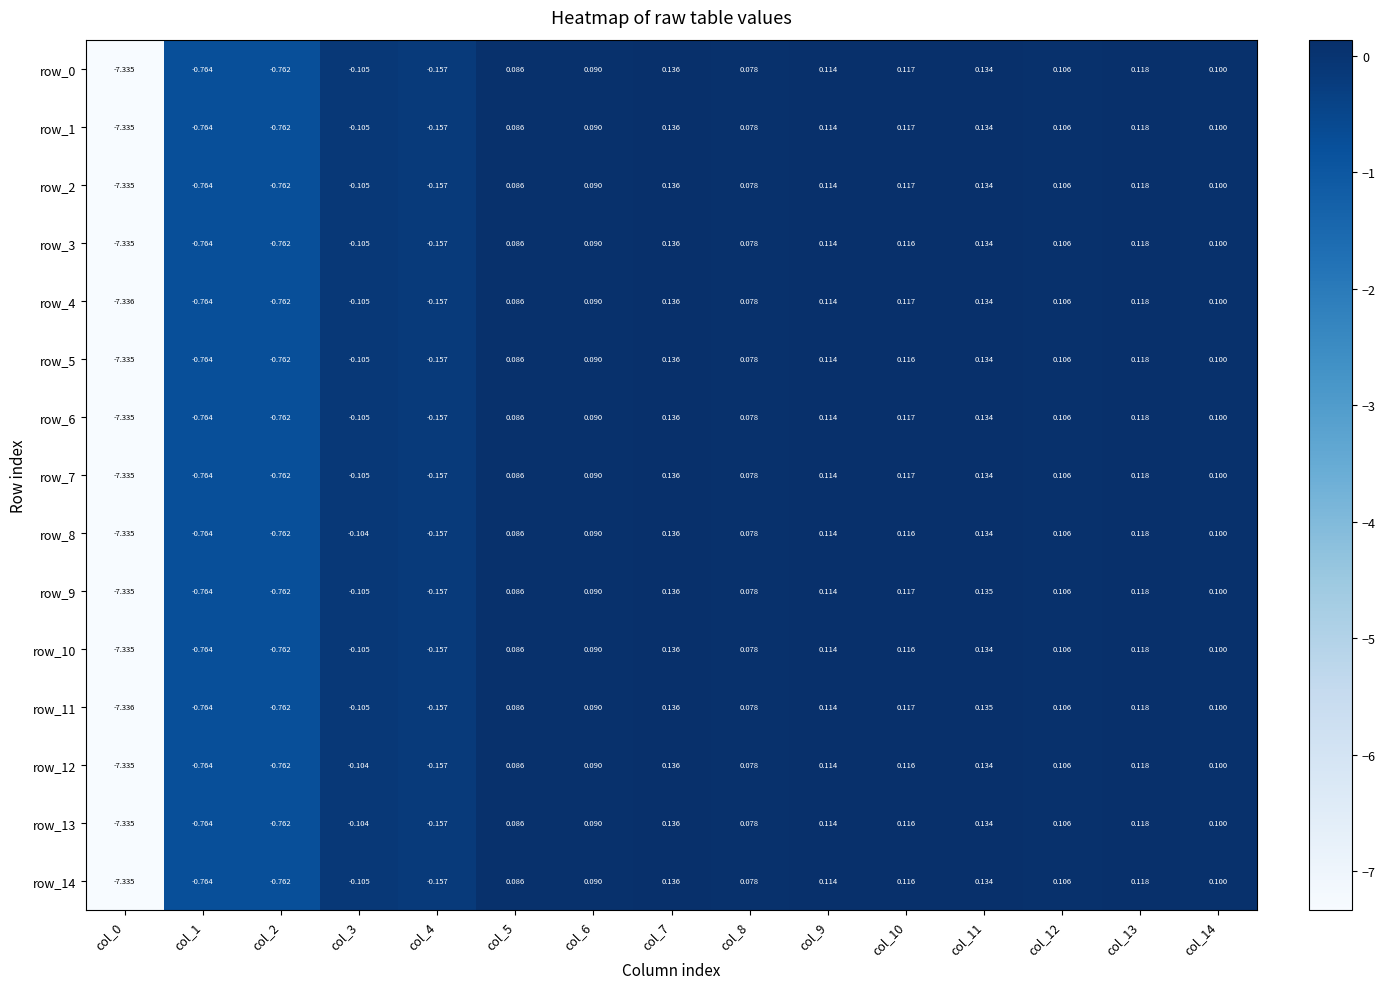

What is the difference between the row_13 values at col_7 and col_2?

0.9